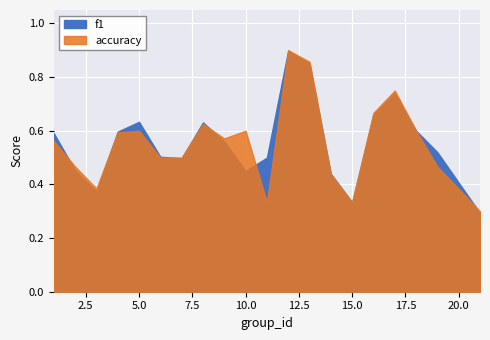

True or false: f1 has a value of 0.5 at 7.

True